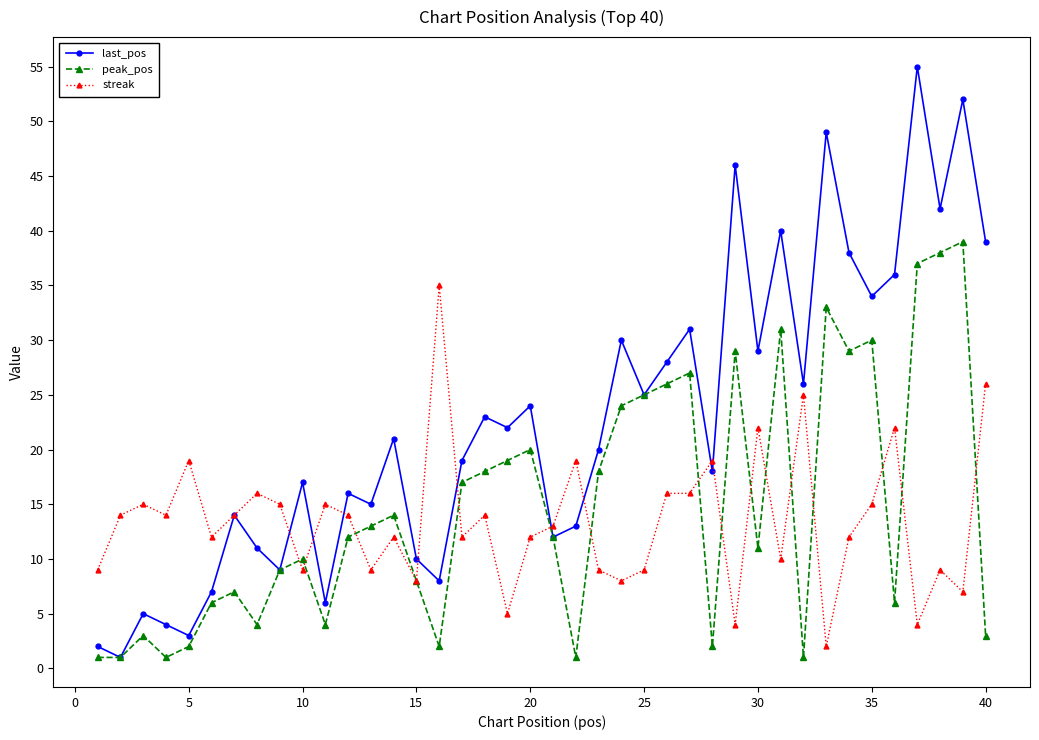

Rank the series by their maximum value, from lowest to highest.

streak, peak_pos, last_pos